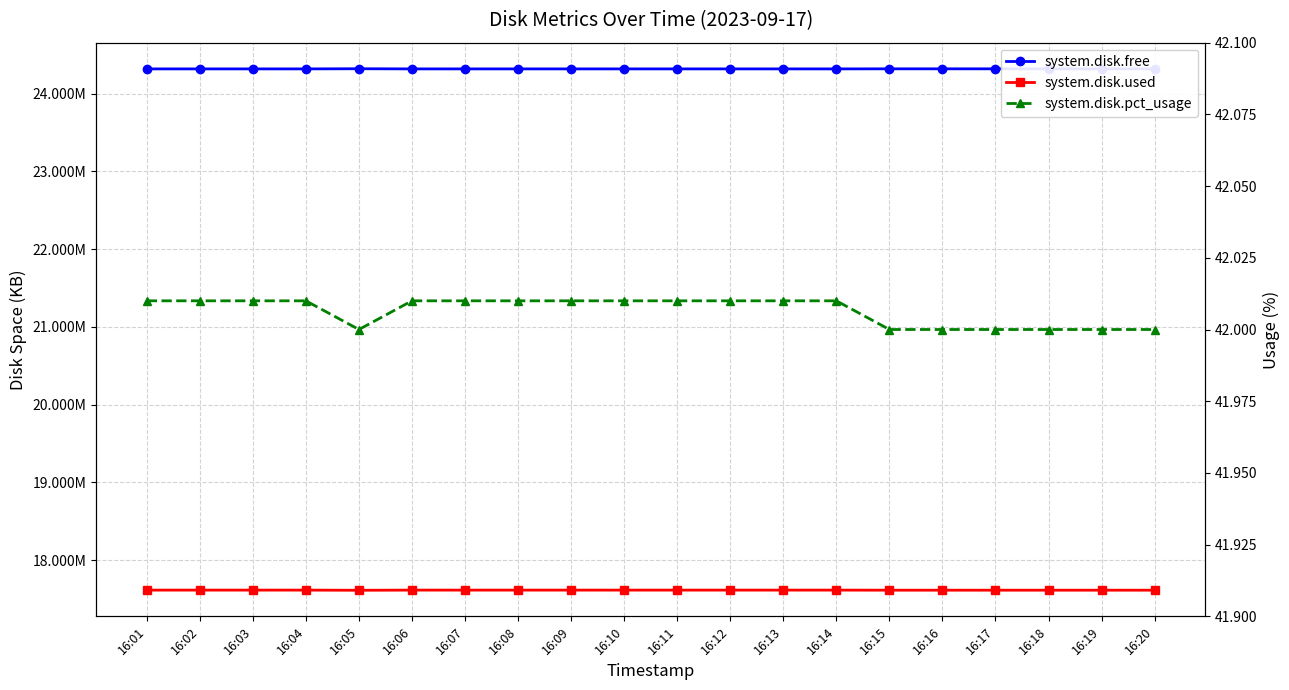

True or false: system.disk.free has more than 1 interior local peaks.

False